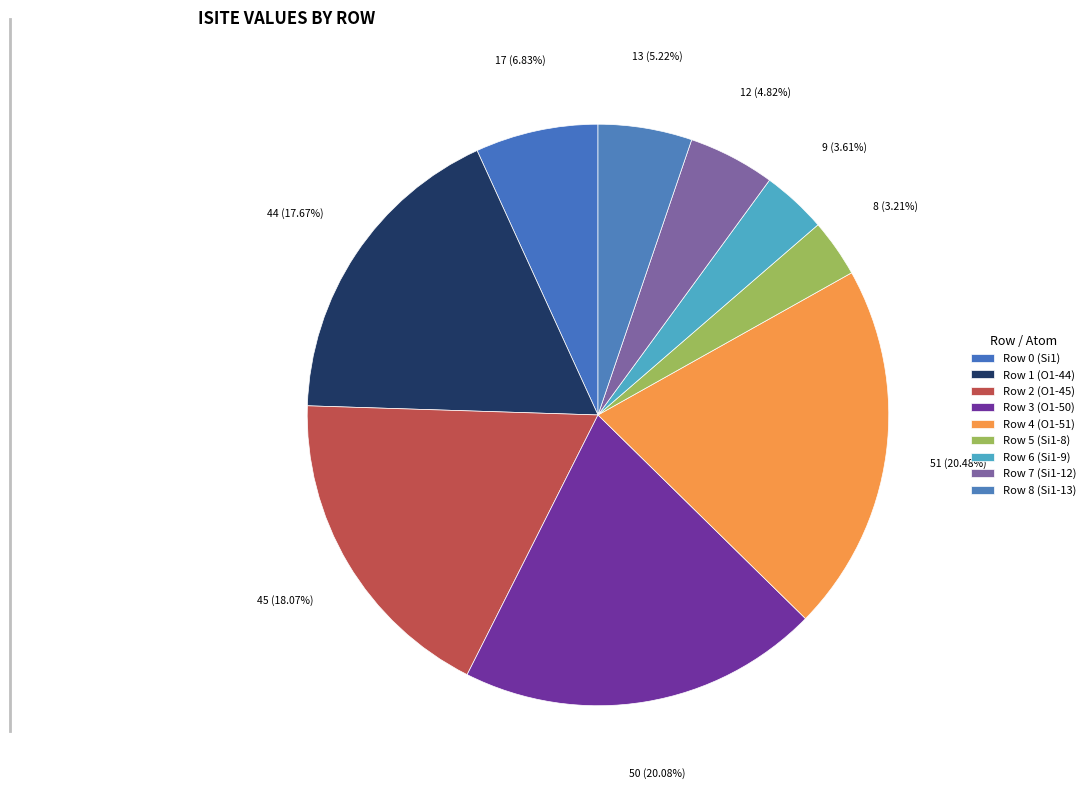

How many slices are in this pie chart?

9